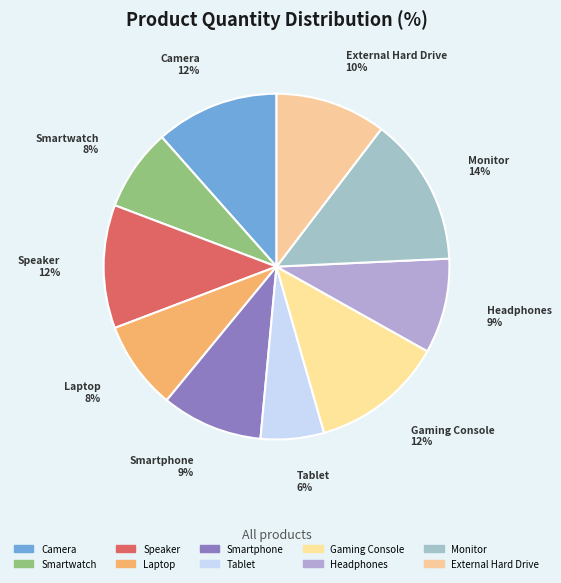

Is there any slice that represents more than half of the pie?

No